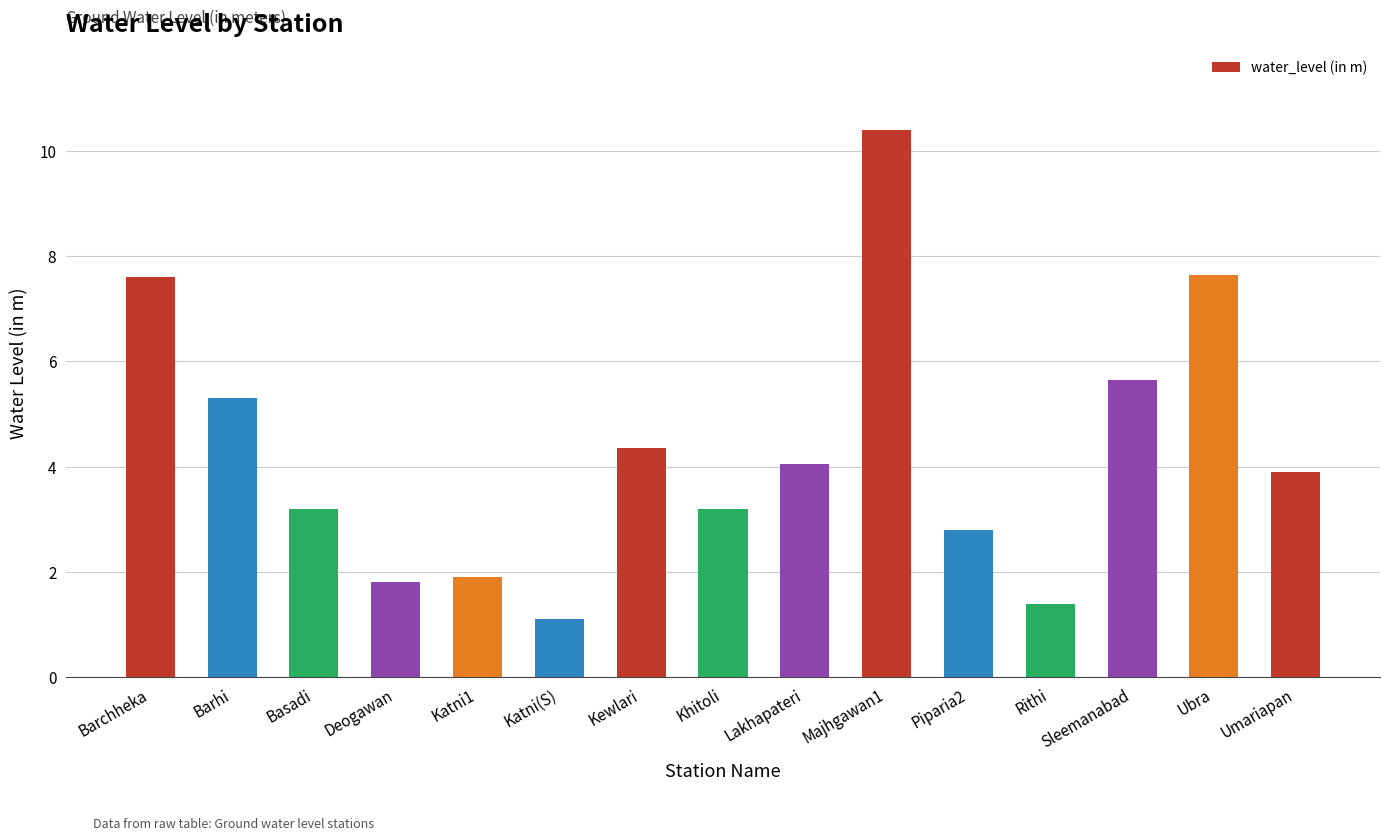

What is the ratio of the value at Barchheka to the value at Khitoli?

2.4